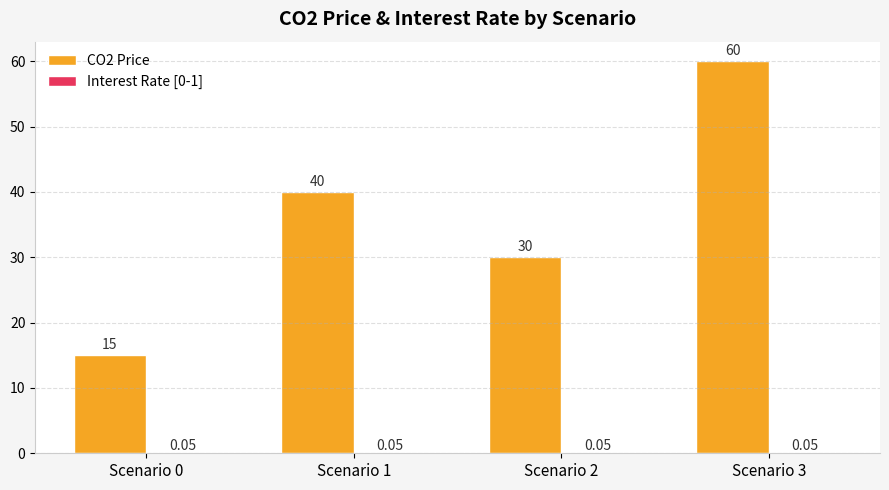

What is the sum of all CO2 Price values?

145.0